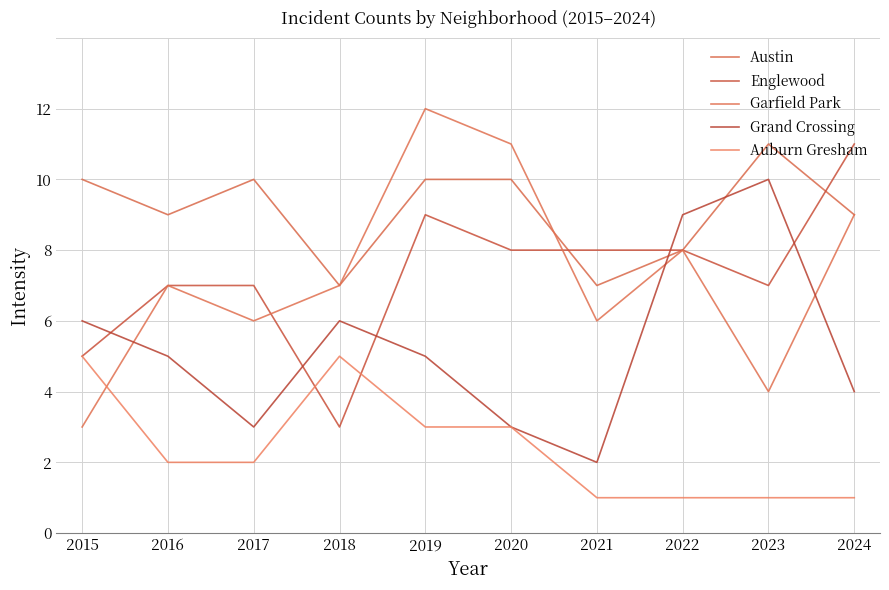

What are all the series names shown in the legend?

Austin, Englewood, Garfield Park, Grand Crossing, Auburn Gresham